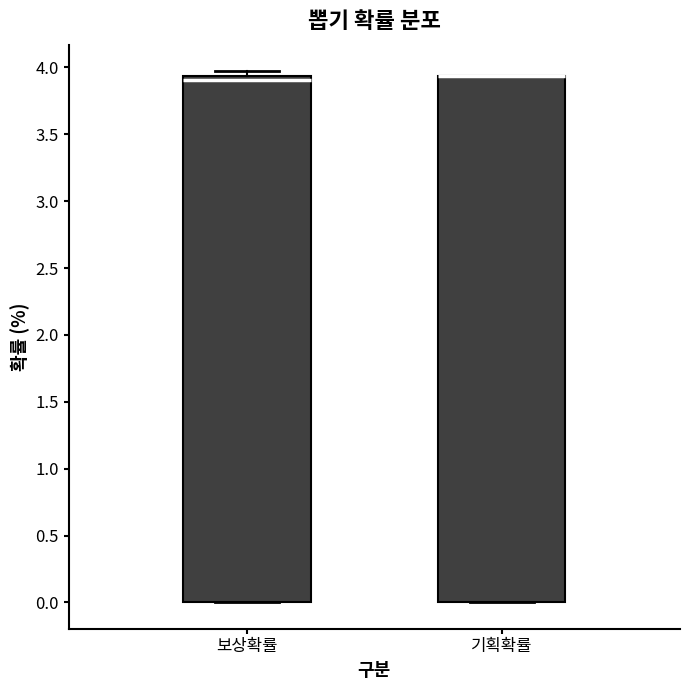

Reading left to right, transcribe this box plot: for each box, give where its median line is, the range the box spans, and where its two whiskers end, as read against the y-axis. The values are not printed on the chart, so give them approximately, as read against the axis.

보상확률: median 3.90, box 0.00 to 3.95, whiskers 0.00 to 3.95 (just above the box's upper edge)
기획확률: median 3.95 (drawn on the box's upper edge), box 0.00 to 3.95, whiskers 0.00 to 3.95